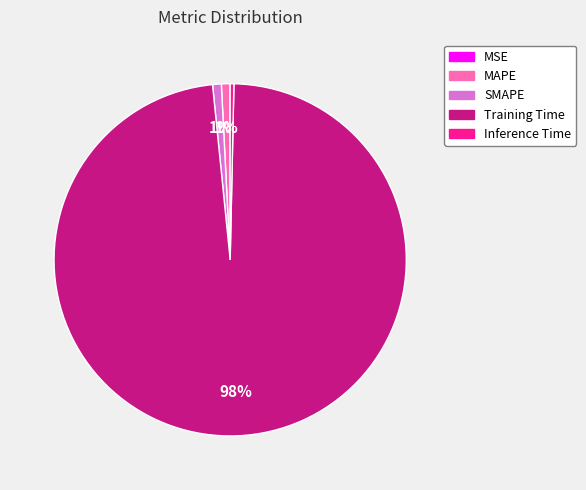

Which slice is the largest?

Training Time